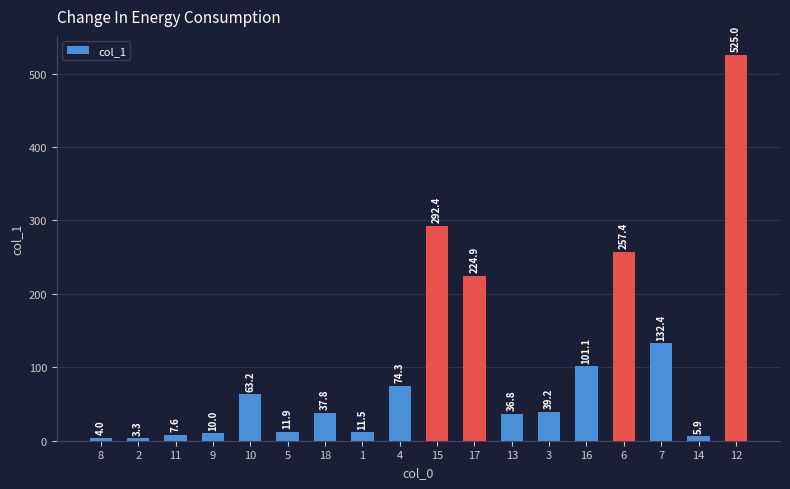

What position from the right is 3?

6